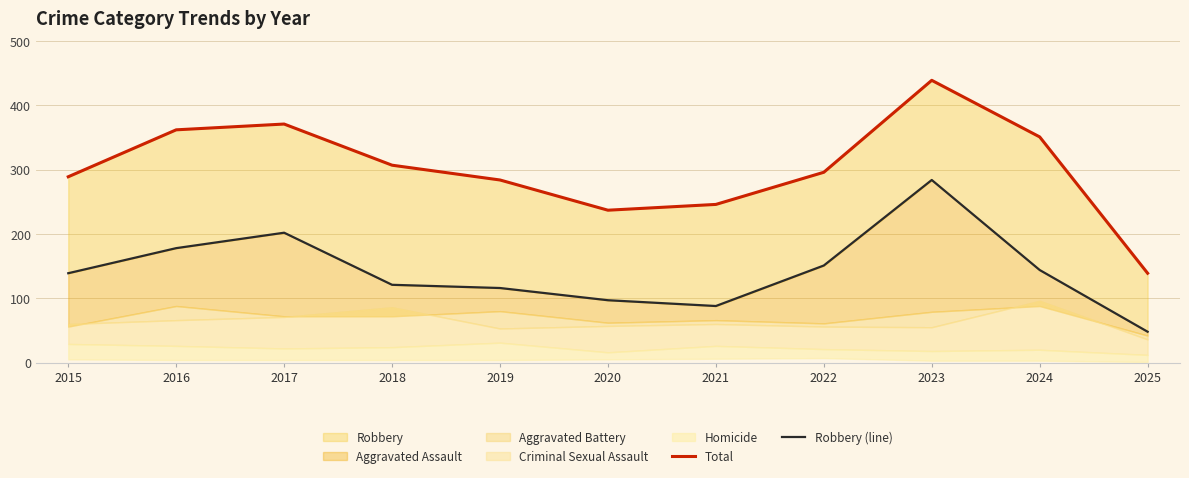

What is the maximum value shown in the chart?

439